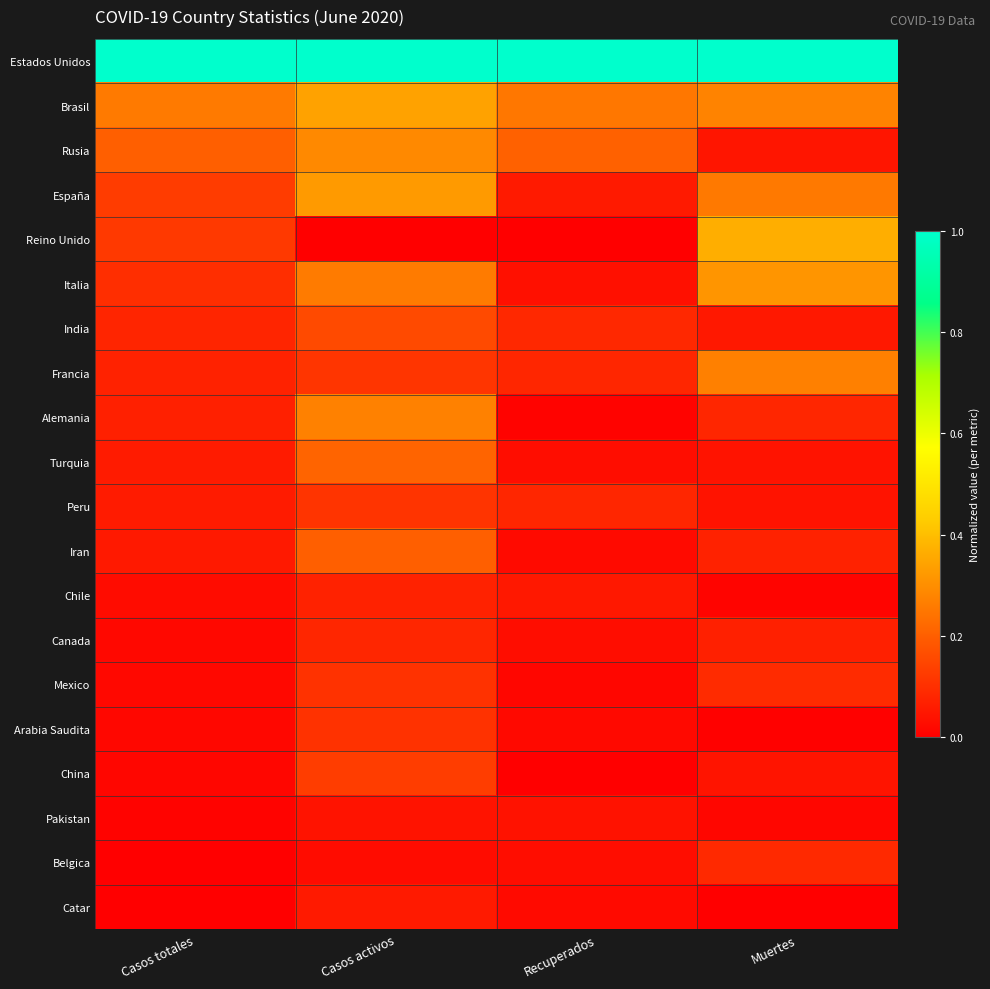

What is the difference between the highest and lowest values at Muertes?

1.0